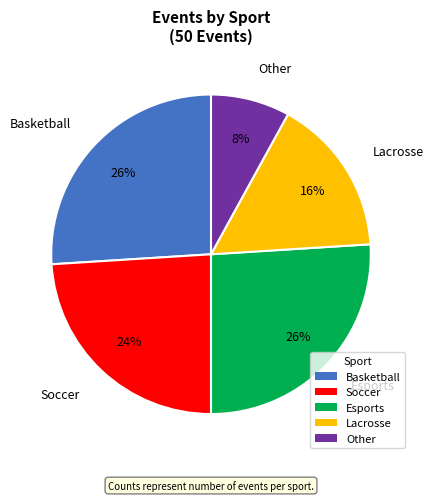

To the nearest percent, what is the average slice percentage?

20%